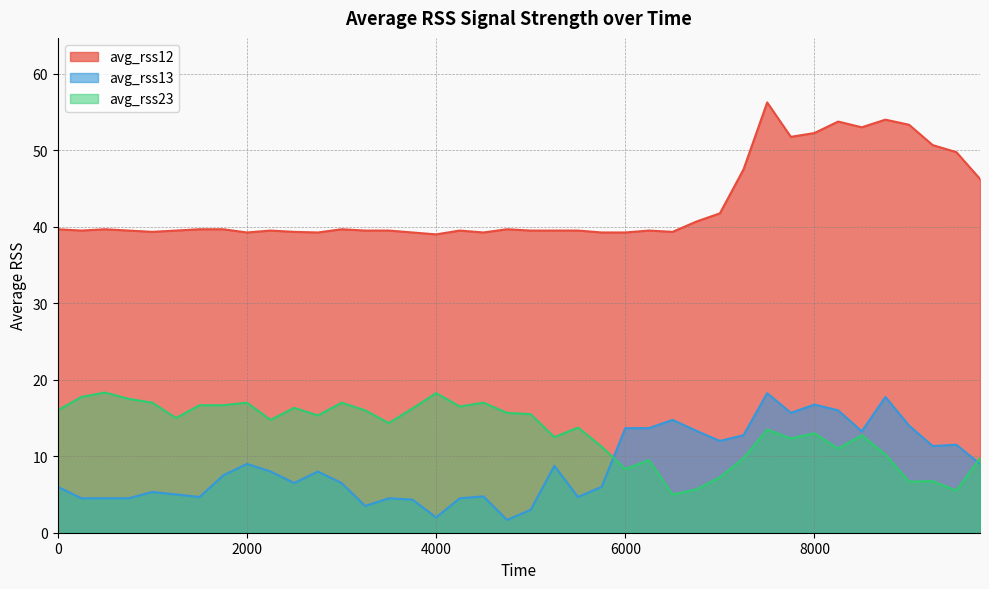

What is the difference between the maximum and minimum values in the avg_rss13 series?

16.6